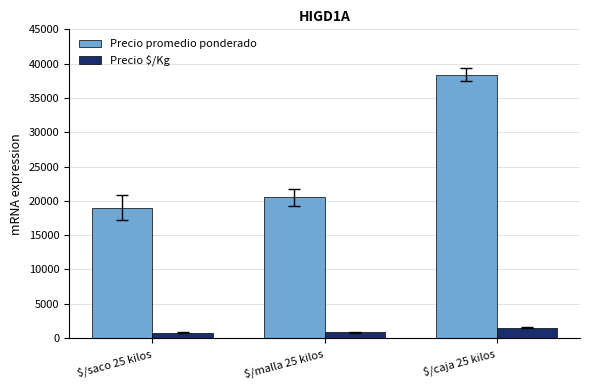

How many series are shown in this chart?

2